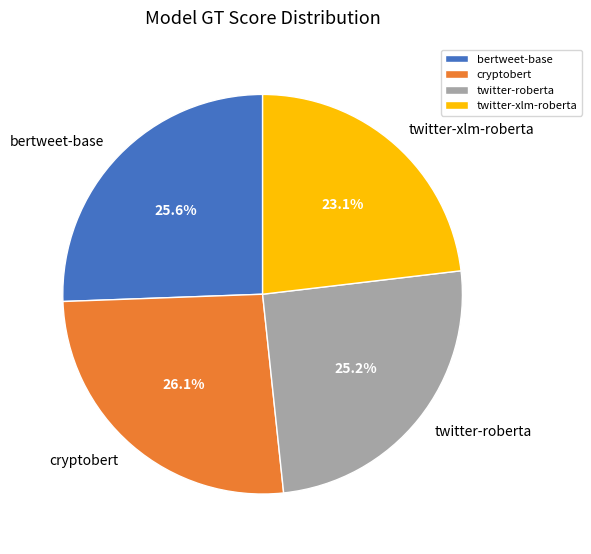

Which has a higher value, cryptobert or bertweet-base?

cryptobert